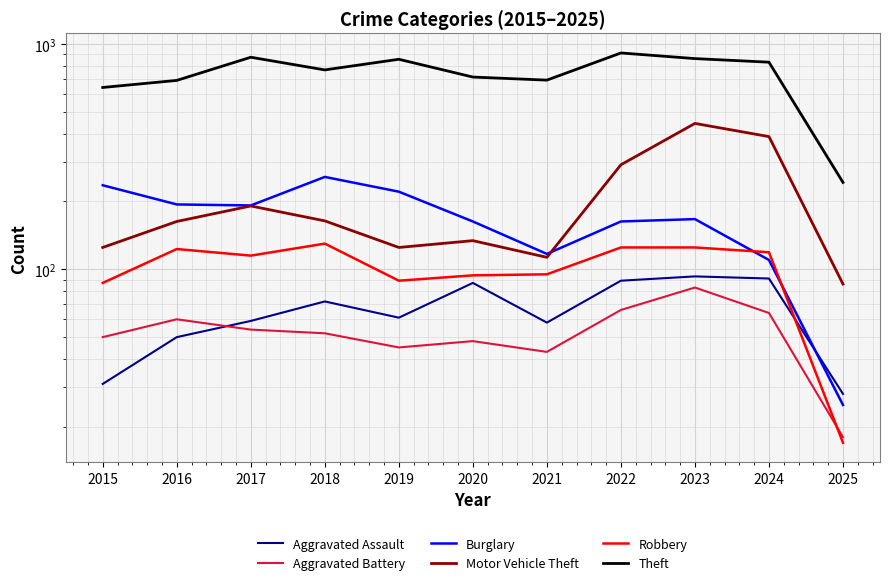

At 2023, list the series in order from smallest to largest.

Aggravated Battery, Aggravated Assault, Robbery, Burglary, Motor Vehicle Theft, Theft